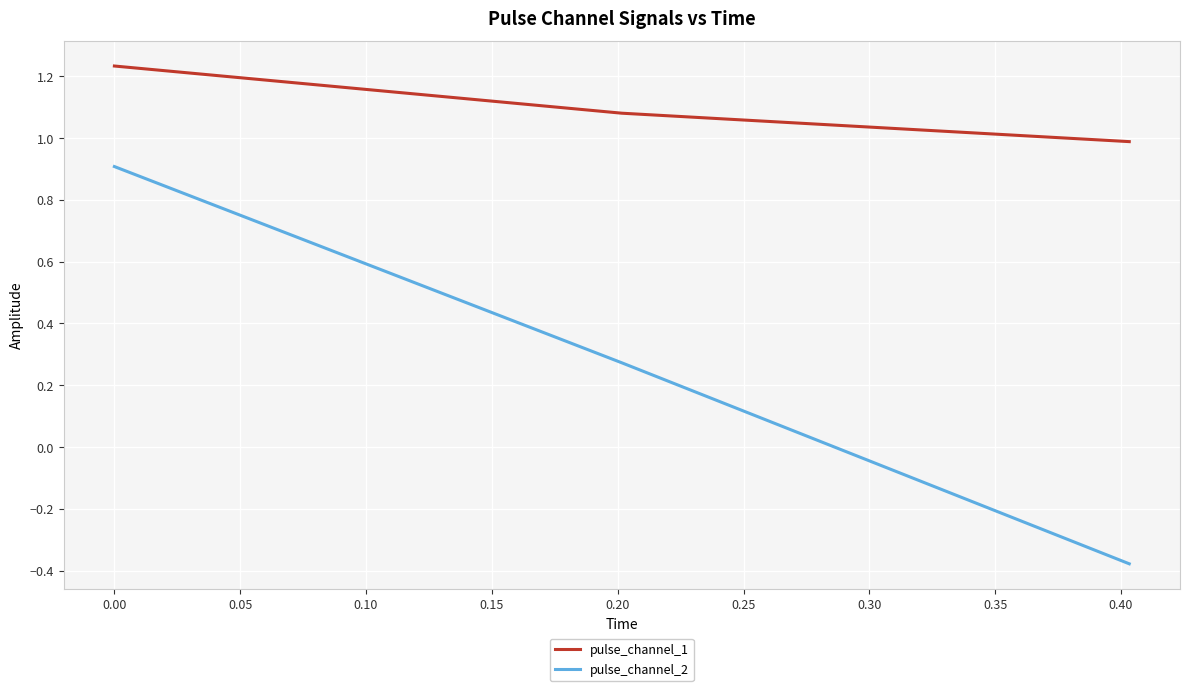

List the series in order of their overall mean, highest first.

pulse_channel_1, pulse_channel_2